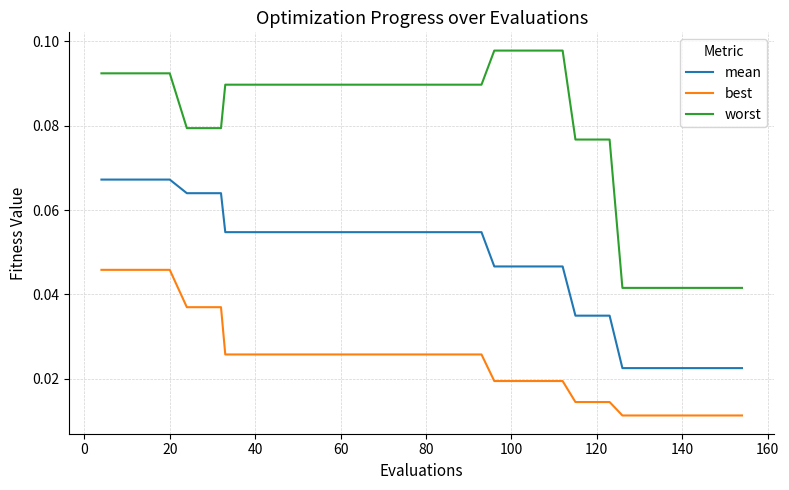

List the series in order of their peak value, lowest first.

best, mean, worst